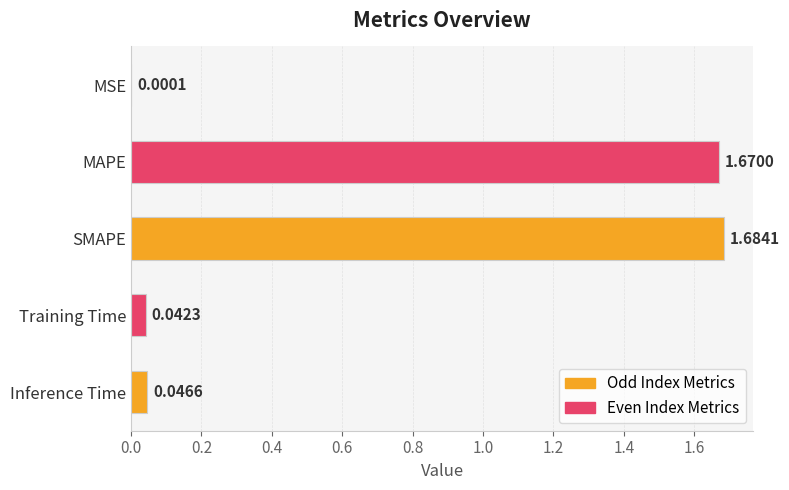

Which category has the highest value across all series?

SMAPE